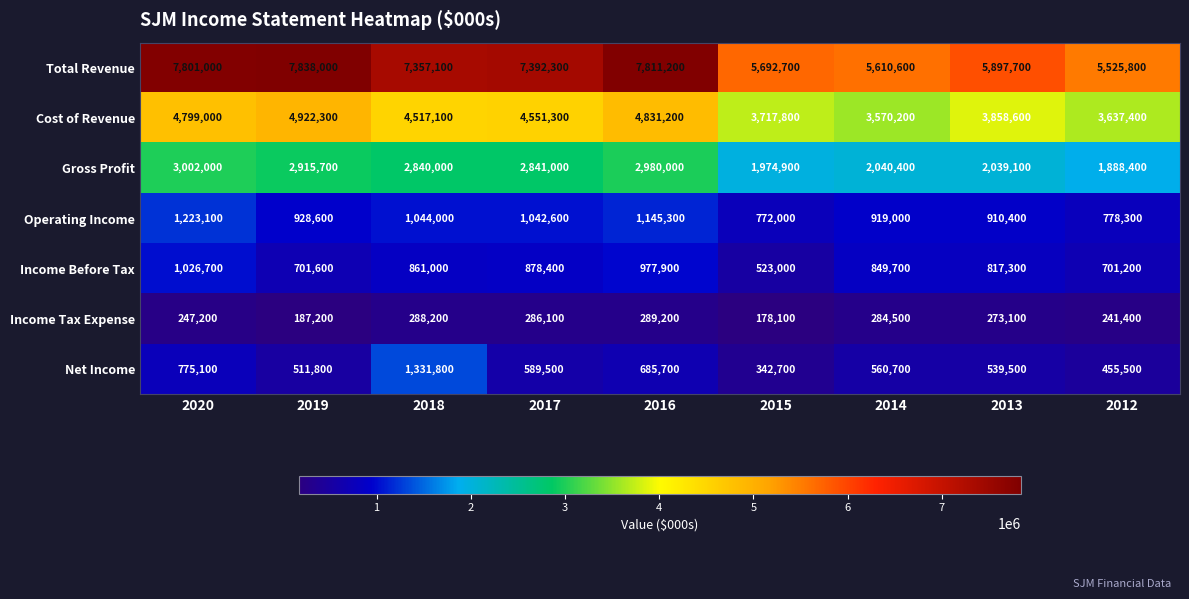

How many data points does each series have?

9